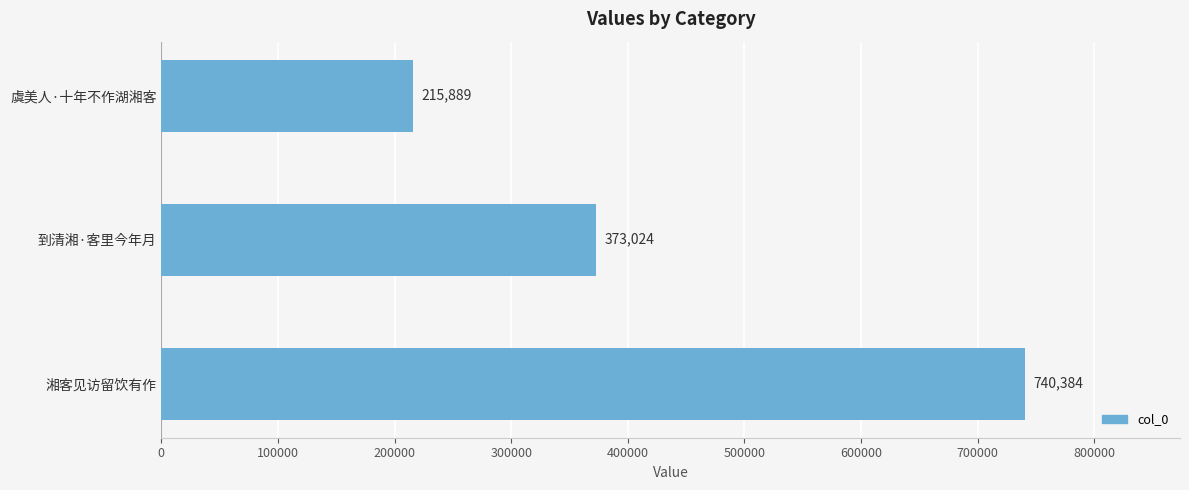

What is the difference between the maximum and second lowest values?

367360